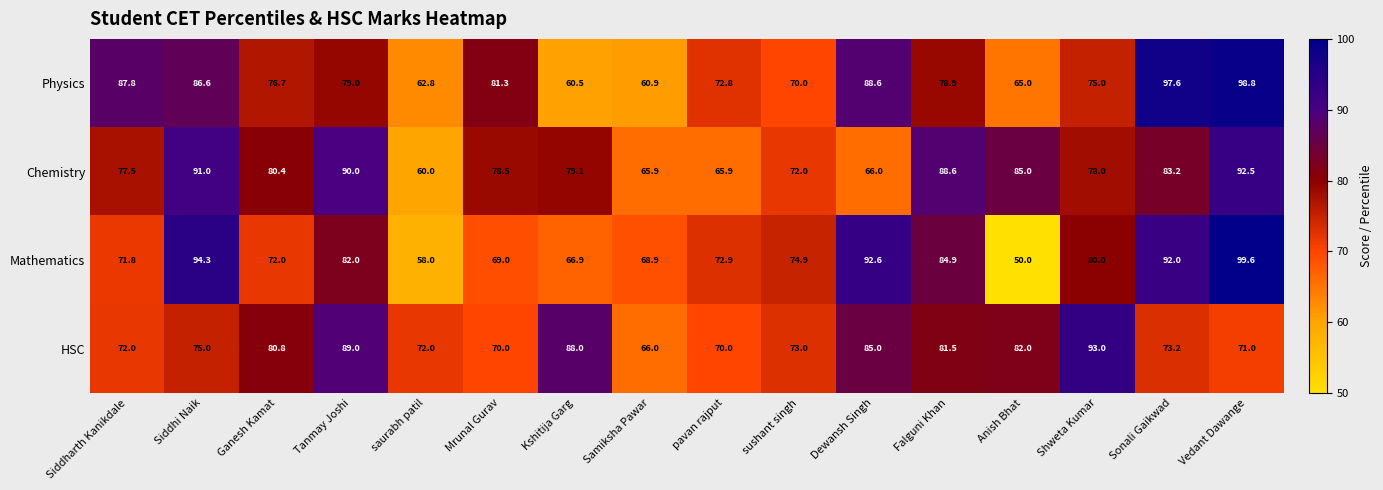

At which category does the chart reach its minimum across all series?

Anish Bhat